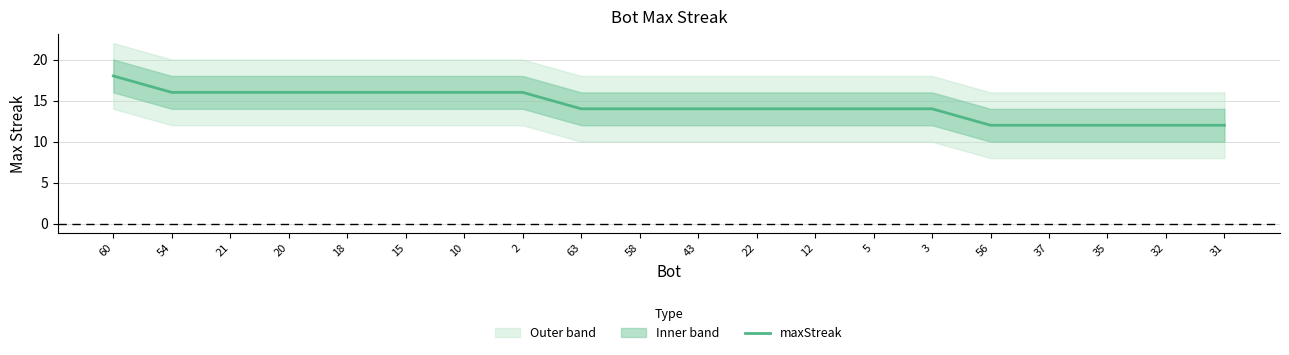

The value at 32 is 12. True or false?

True